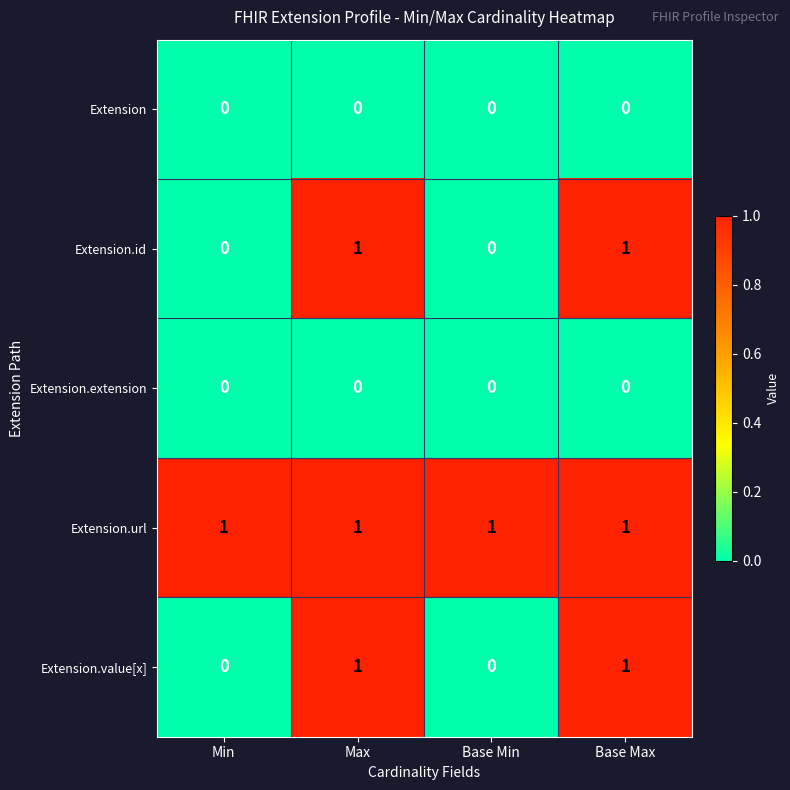

Which series has the largest total across all categories?

Extension.url